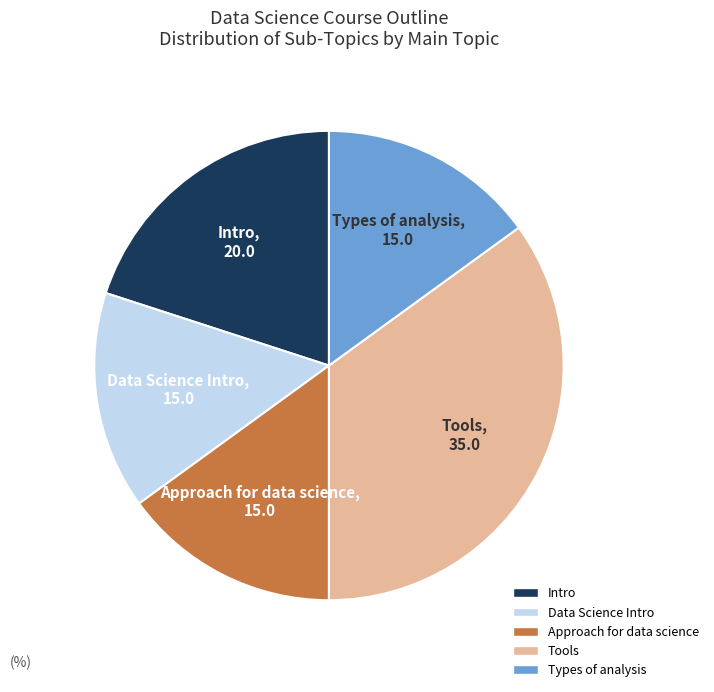

Between Tools and Data Science Intro, which is larger?

Tools